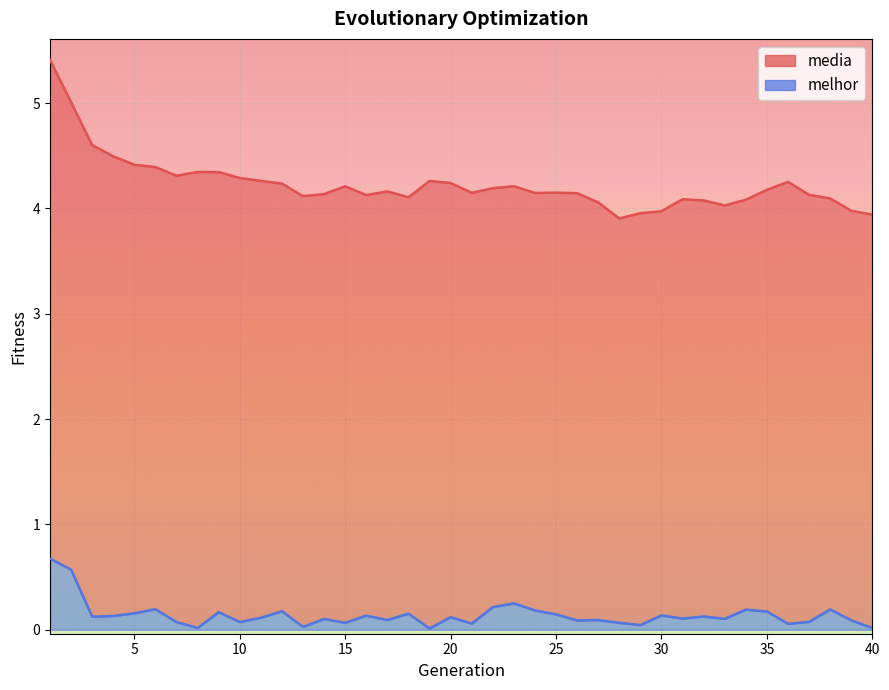

Reading left to right, extract all data points from this chart.

media: 5.4	5.0	4.6	4.5	4.4	4.4	4.3	4.3	4.3	4.3	4.3	4.2	4.1	4.1	4.2	4.1	4.2	4.1	4.3	4.2	4.1	4.2	4.2	4.1	4.1	4.1	4.1	3.9	4.0	4.0	4.1	4.1	4.0	4.1	4.2	4.3	4.1	4.1	4.0	3.9
melhor: 0.7	0.6	0.1	0.1	0.2	0.2	0.1	0.0	0.2	0.1	0.1	0.2	0.0	0.1	0.1	0.1	0.1	0.2	0.0	0.1	0.1	0.2	0.3	0.2	0.1	0.1	0.1	0.1	0.0	0.1	0.1	0.1	0.1	0.2	0.2	0.1	0.1	0.2	0.1	0.0